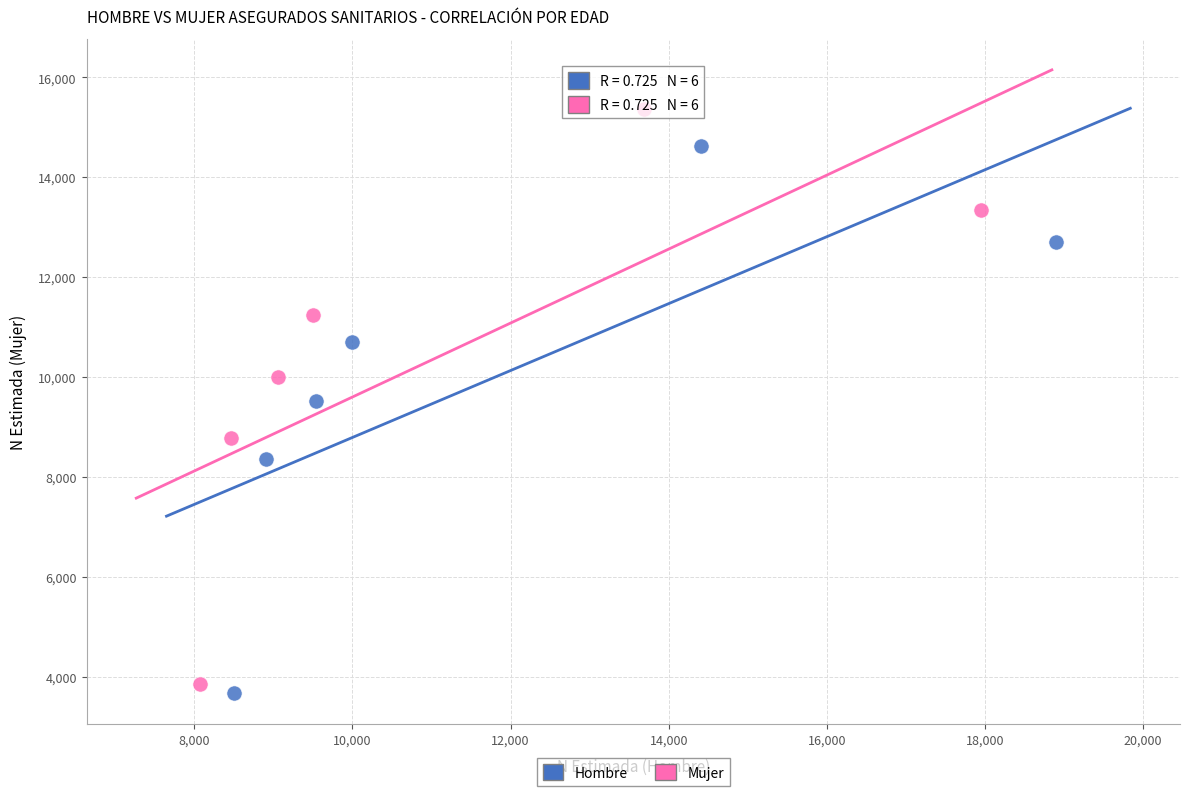

Which series contains the highest Y value?

Mujer